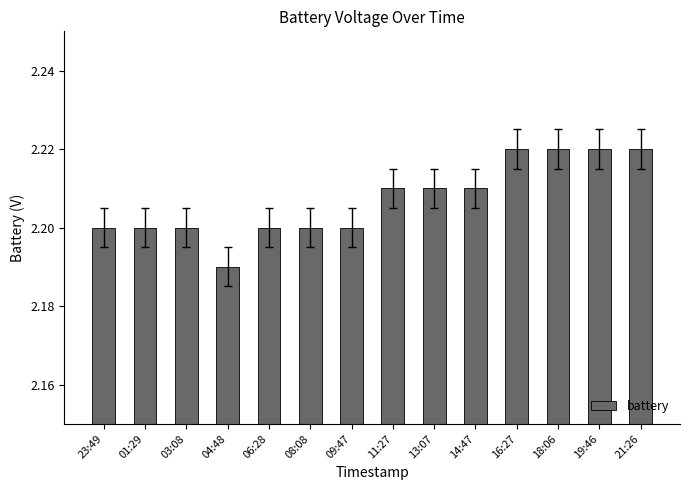

Is it true that the value at 08:08 is 3.5?

False